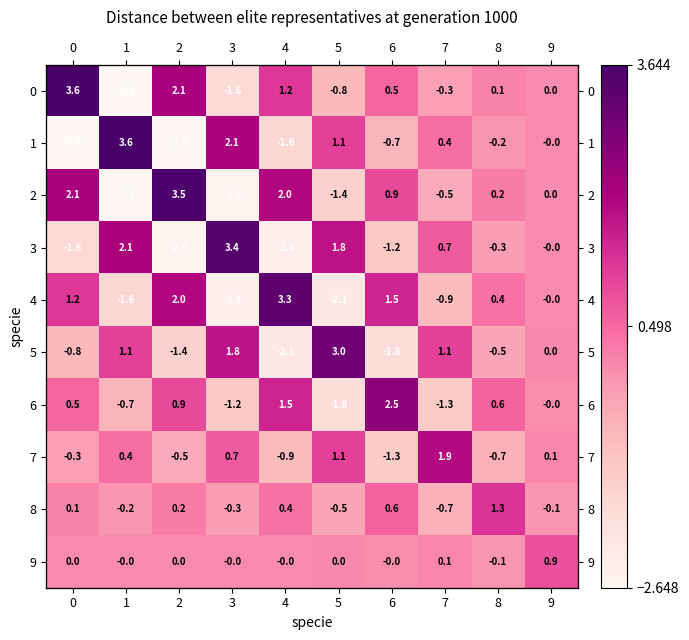

Is the value of 1 at 8 greater than the value of 7 at 1?

No